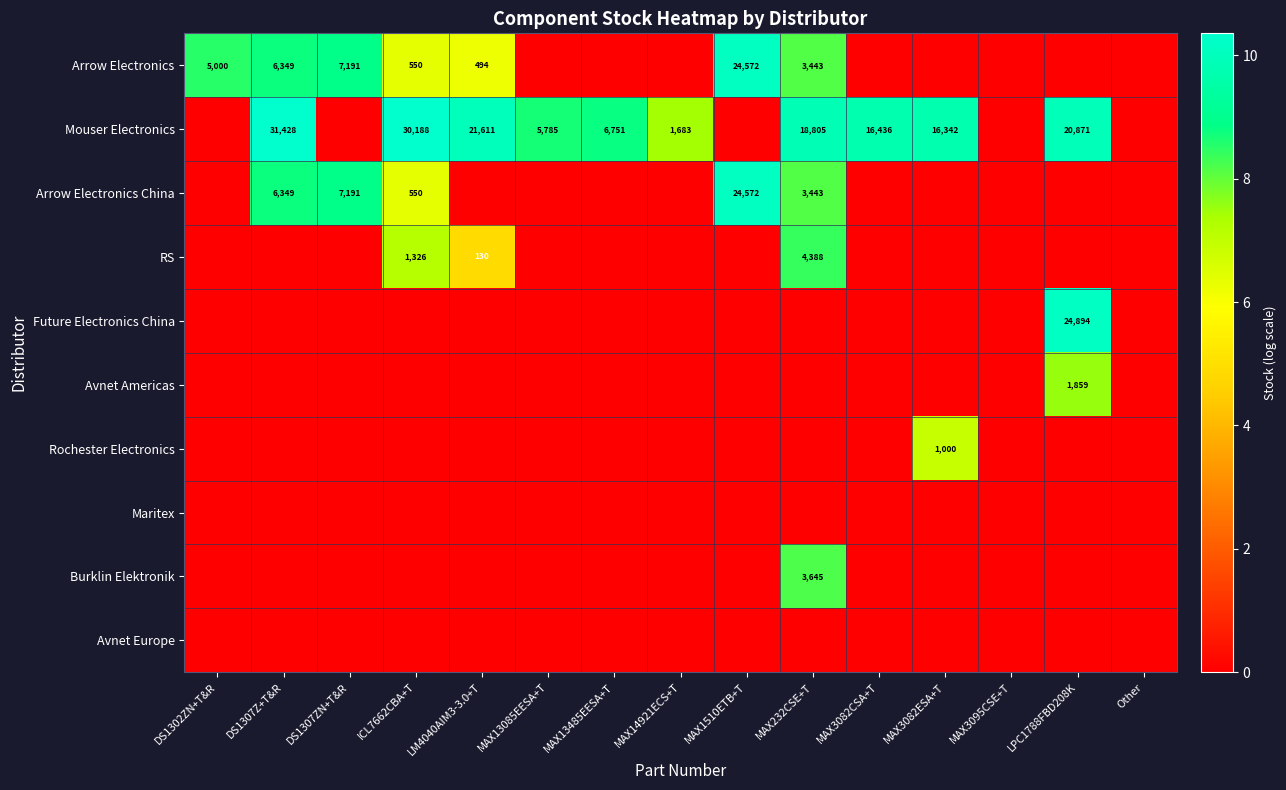

Is it true that Mouser Electronics equals 39764 at ICL7662CBA+T?

False